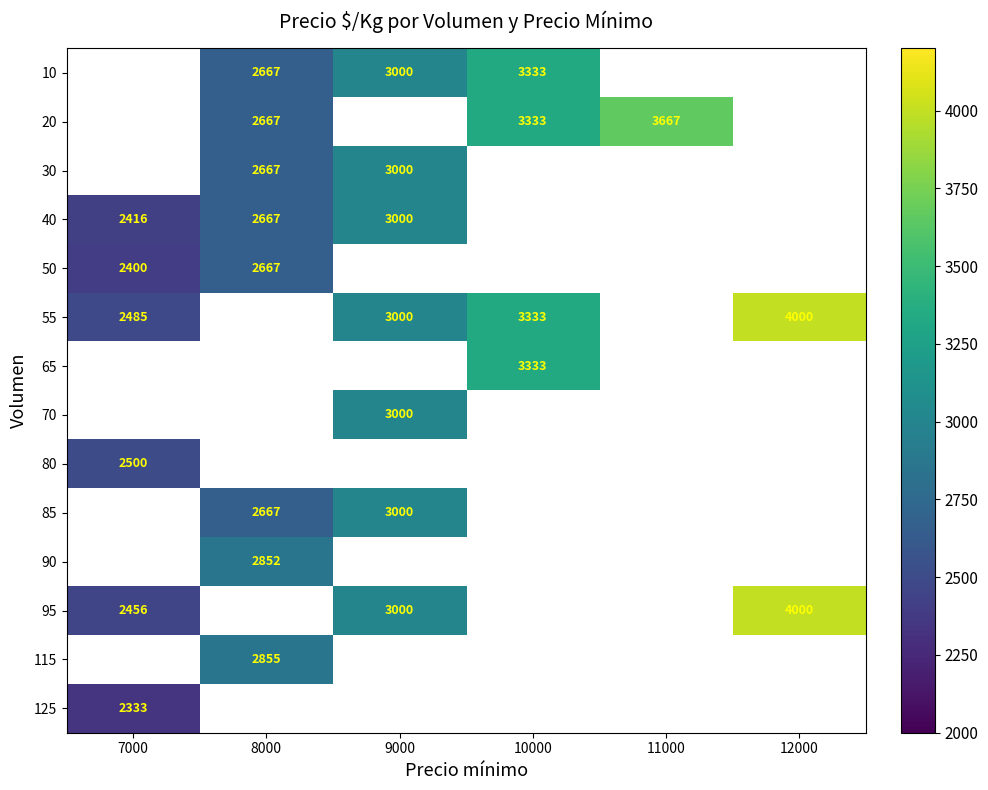

The value of 20 at 8000 is 4190. True or false?

False